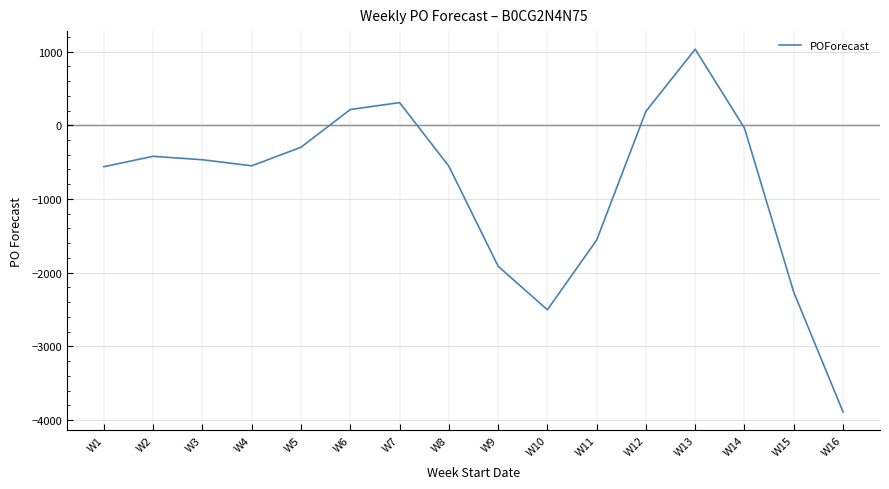

What is the average value?

-830